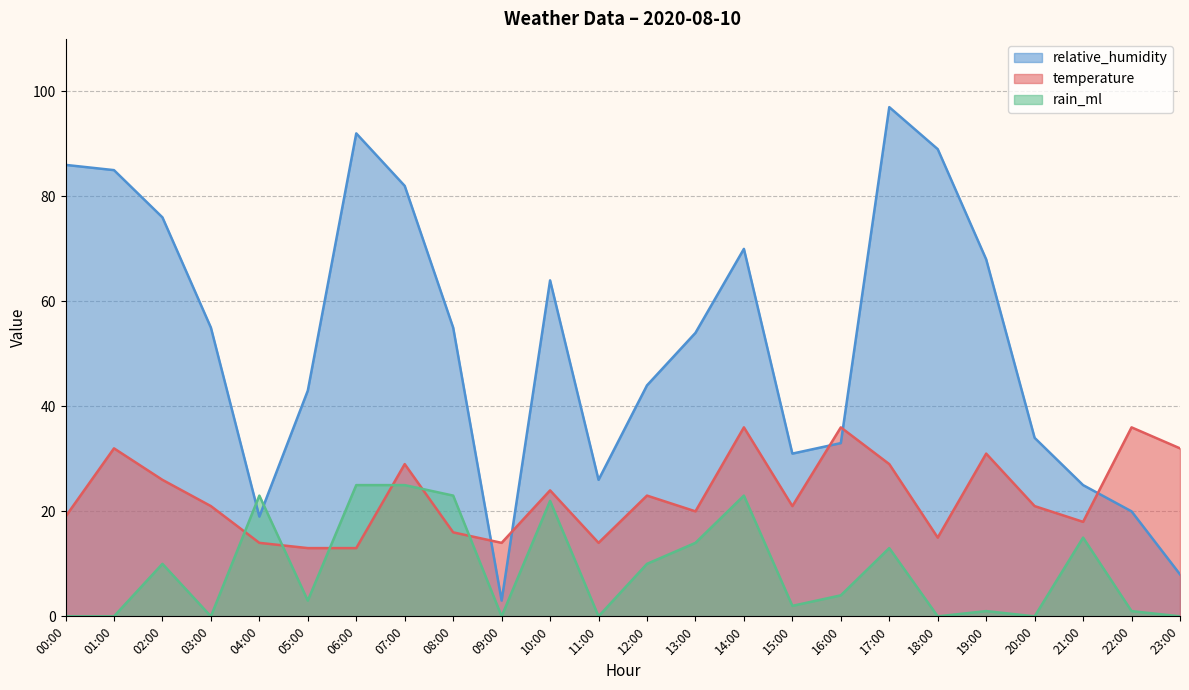

How many lines are shown in the chart?

3